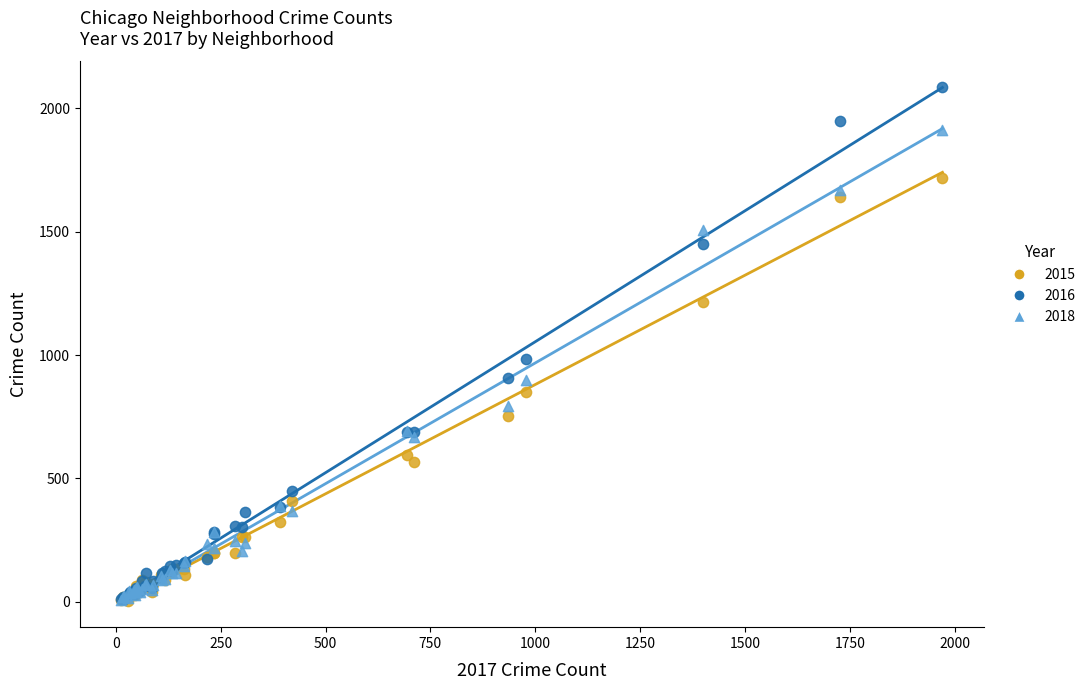

Which series has the widest spread of Y values?

2016